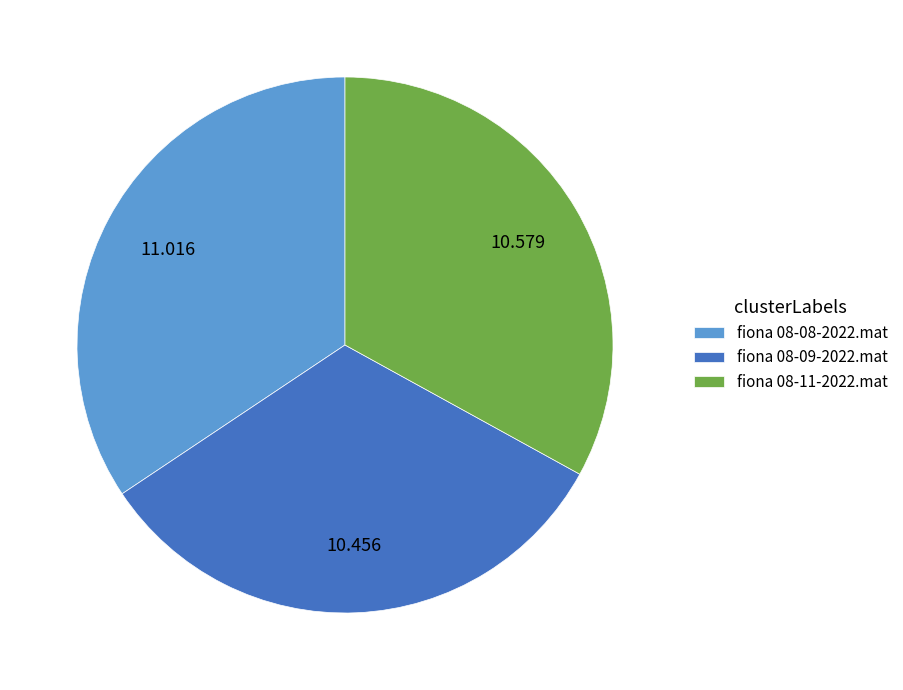

What is the ratio of the value at fiona 08-09-2022.mat to the value at fiona 08-08-2022.mat?

0.9